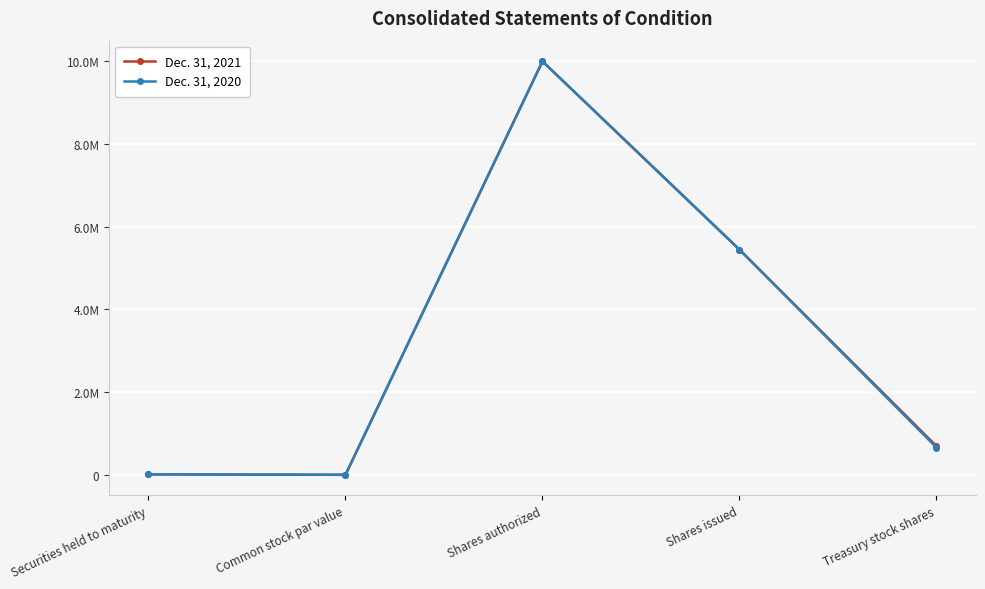

Does the chart have visible grid lines?

Yes